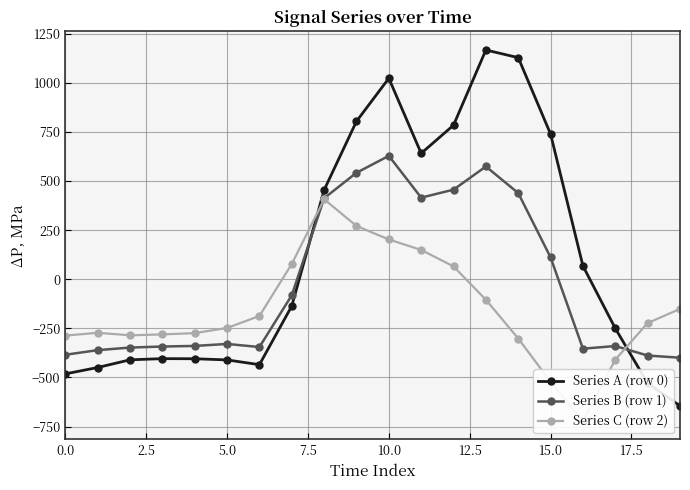

What is the highest value of the Series B (row 1) series?

628.1